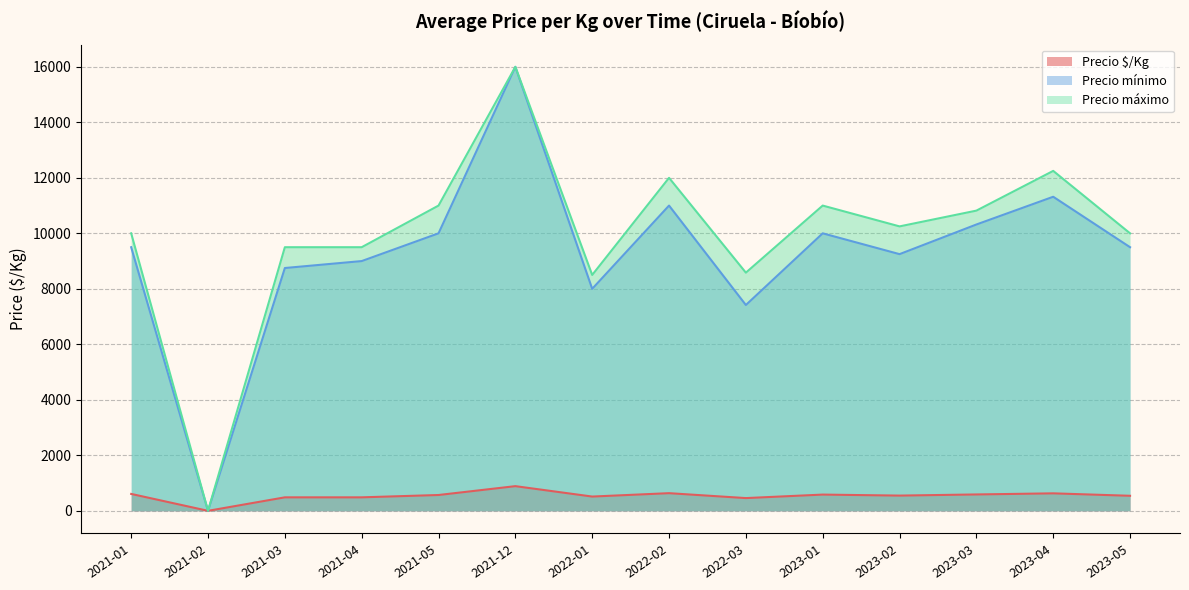

What is the value of the Precio mínimo point at the 5th from the left?

10000